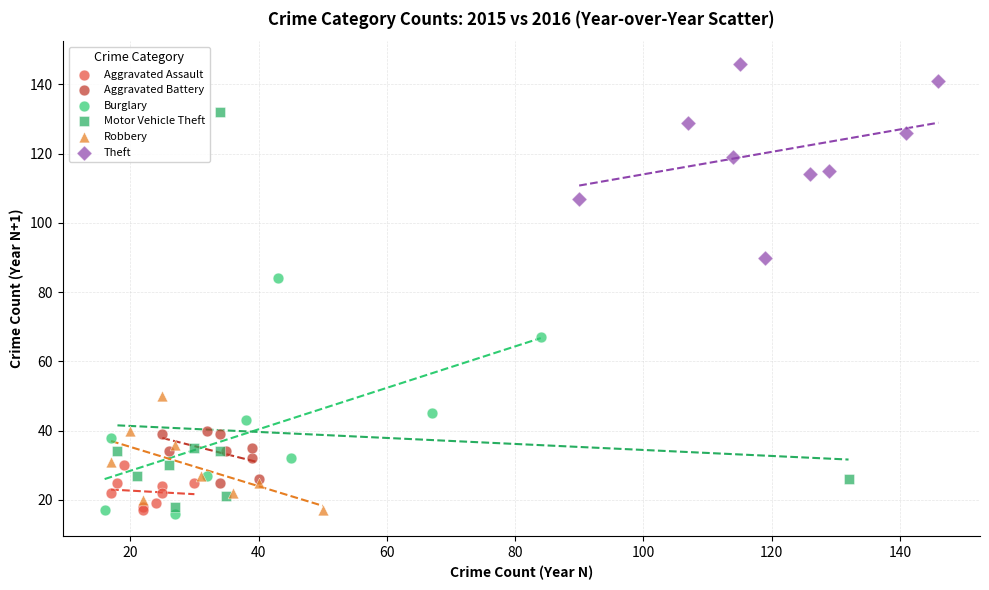

What are all the series names shown in the legend?

Aggravated Assault, Aggravated Battery, Burglary, Motor Vehicle Theft, Robbery, Theft